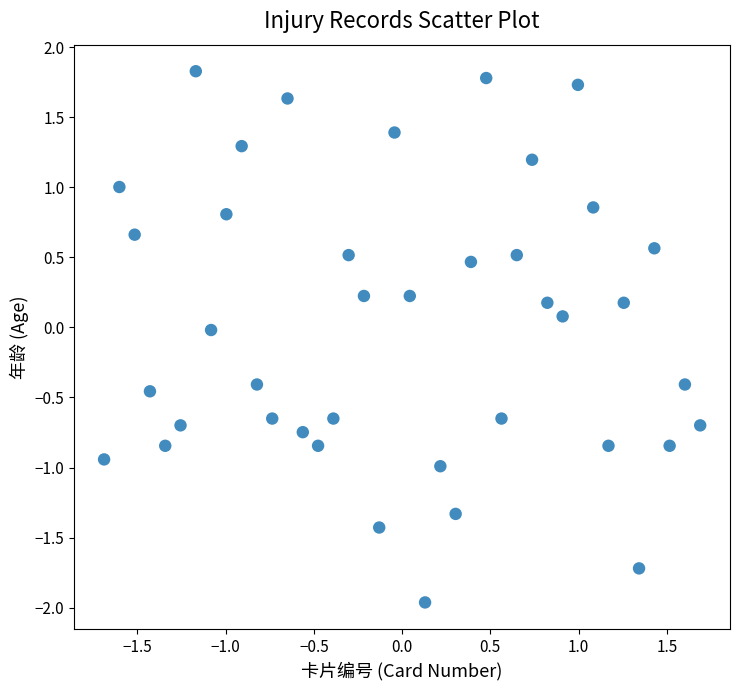

What is the range of Y values (max minus min)?

3.8